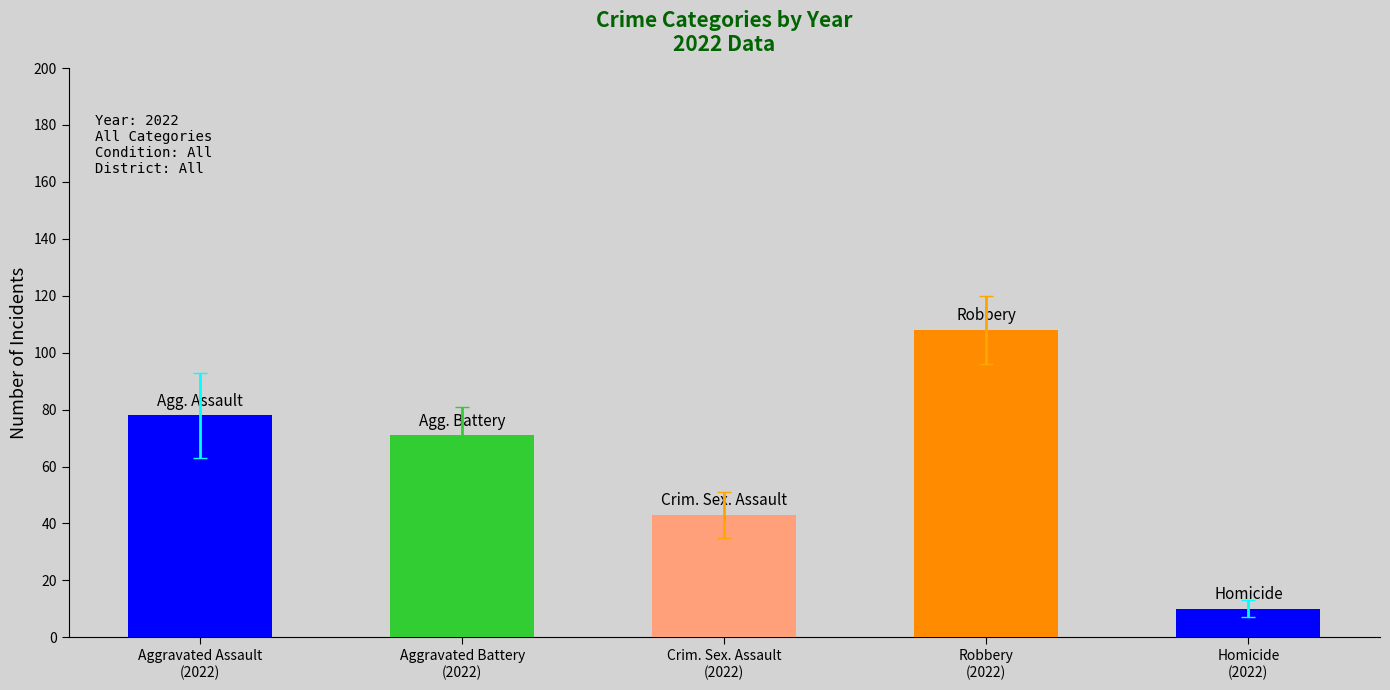

Which series has the widest spread of values?

Robbery